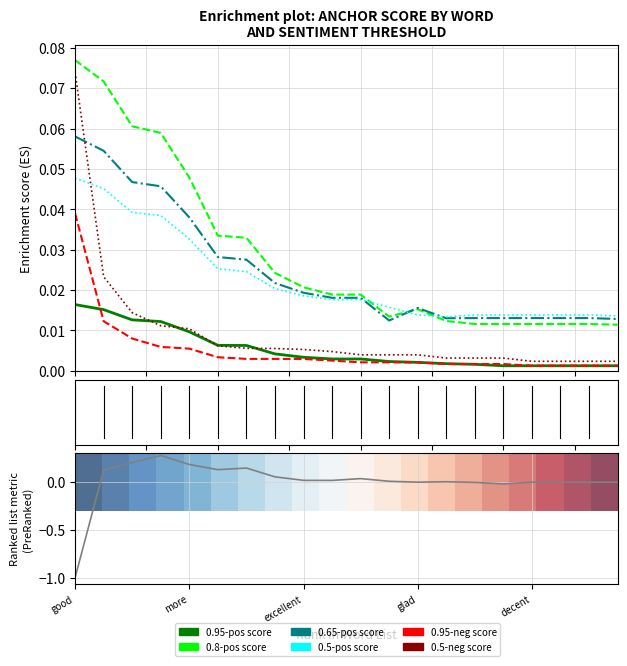

What is the label of the 1st point from the right?

enjoyed